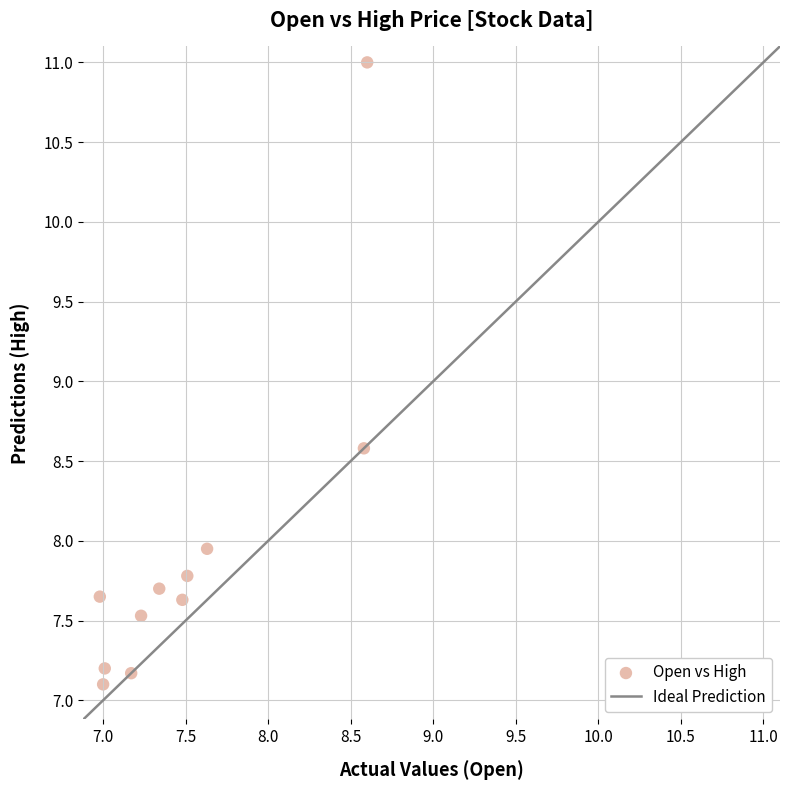

What Y value in the scatter plot is closest to 9?

8.6